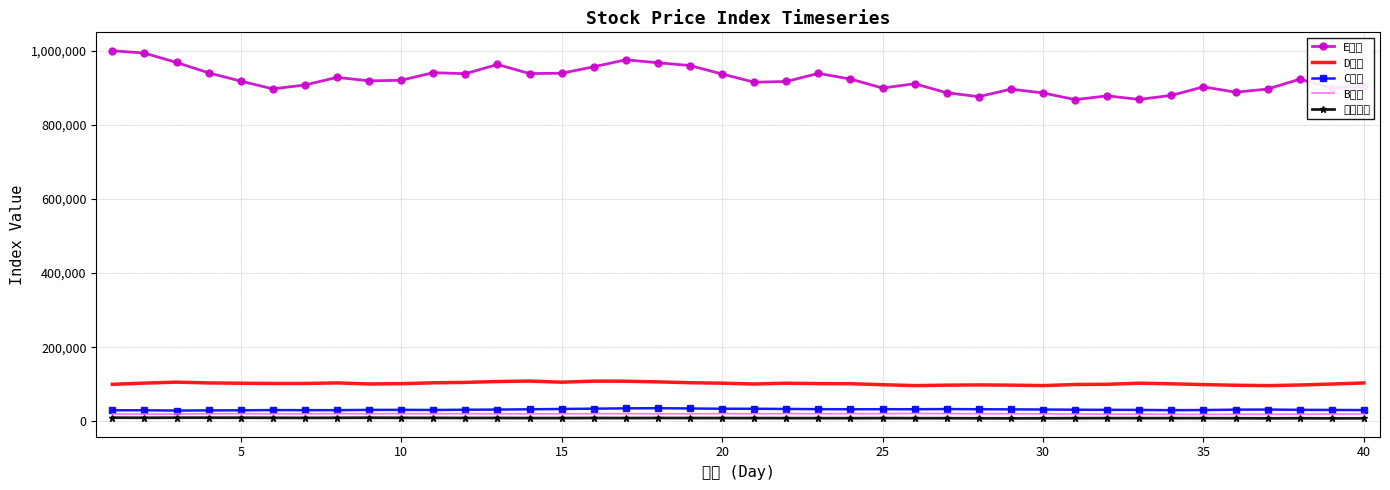

What is the minimum value for E엔터?

868068